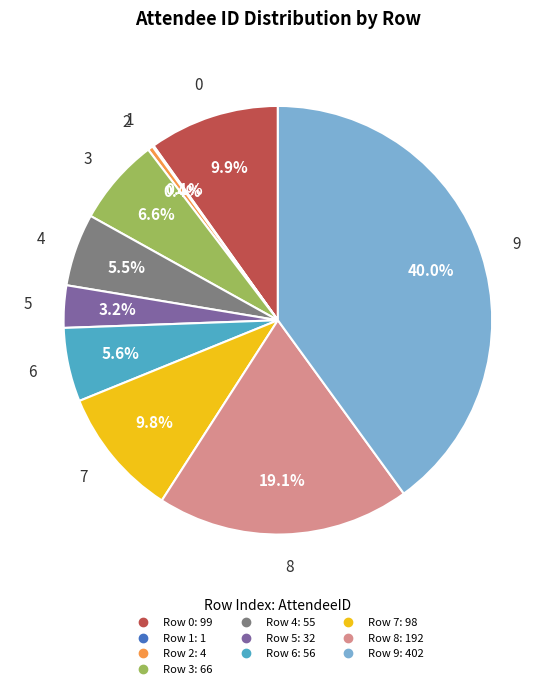

Does any single category account for the majority?

No